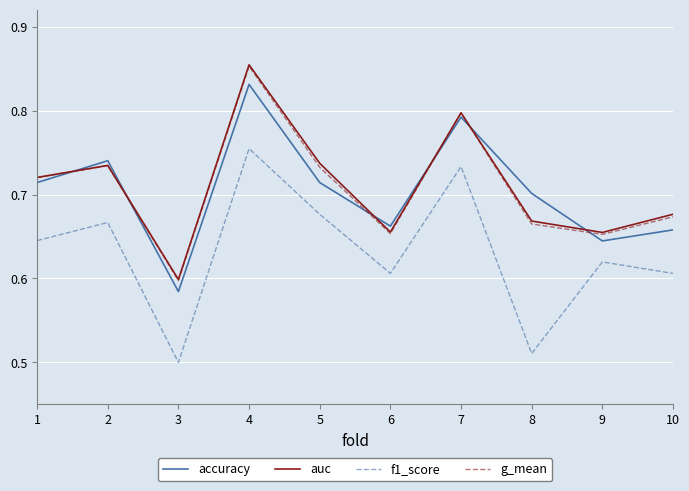

How many lines are shown in the chart?

4